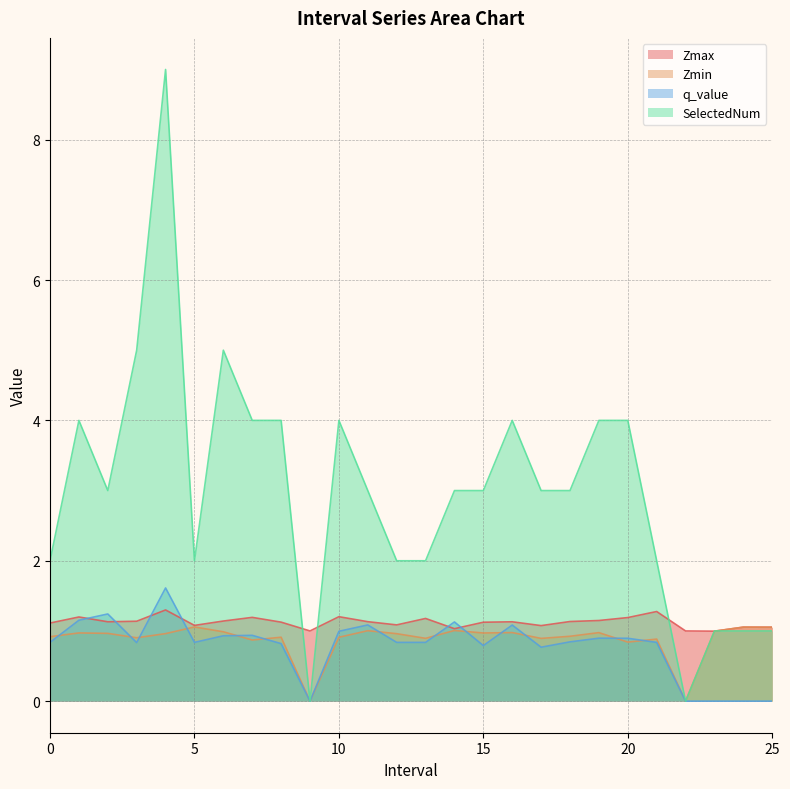

Reading left to right, list all the values displayed in this chart.

Zmax: 1.1	1.2	1.1	1.1	1.3	1.1	1.1	1.2	1.1	1.0	1.2	1.1	1.1	1.2	1.0	1.1	1.1	1.1	1.1	1.1	1.2	1.3	1.0	1.0	1.1	1.1
Zmin: 0.9	1.0	1.0	0.9	1.0	1.1	1.0	0.9	0.9	0.0	0.9	1.0	1.0	0.9	1.0	1.0	1.0	0.9	0.9	1.0	0.8	0.9	0.0	1.0	1.1	1.1
q_value: 0.8	1.2	1.2	0.8	1.6	0.8	0.9	0.9	0.8	0.0	1.0	1.1	0.8	0.8	1.1	0.8	1.1	0.8	0.8	0.9	0.9	0.8	0.0	-0.0	-0.0	-0.0
SelectedNum: 2.0	4.0	3.0	5.0	9.0	2.0	5.0	4.0	4.0	0.0	4.0	3.0	2.0	2.0	3.0	3.0	4.0	3.0	3.0	4.0	4.0	2.0	0.0	1.0	1.0	1.0